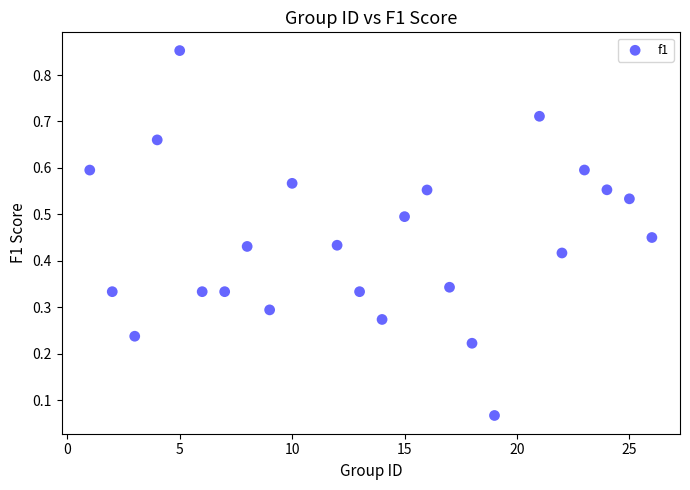

What is the range of X values (max minus min)?

25.0